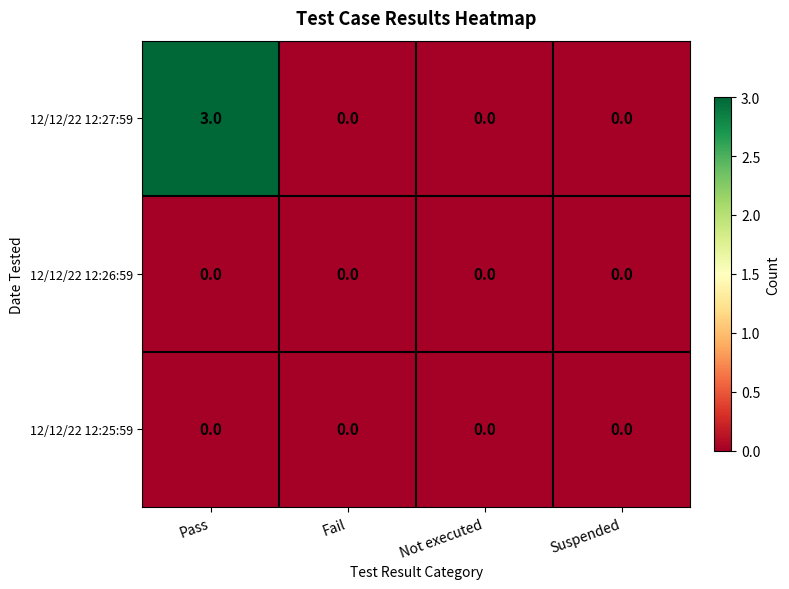

The 12/12/22 12:27:59 series shows -2 at Not executed. True or false?

False